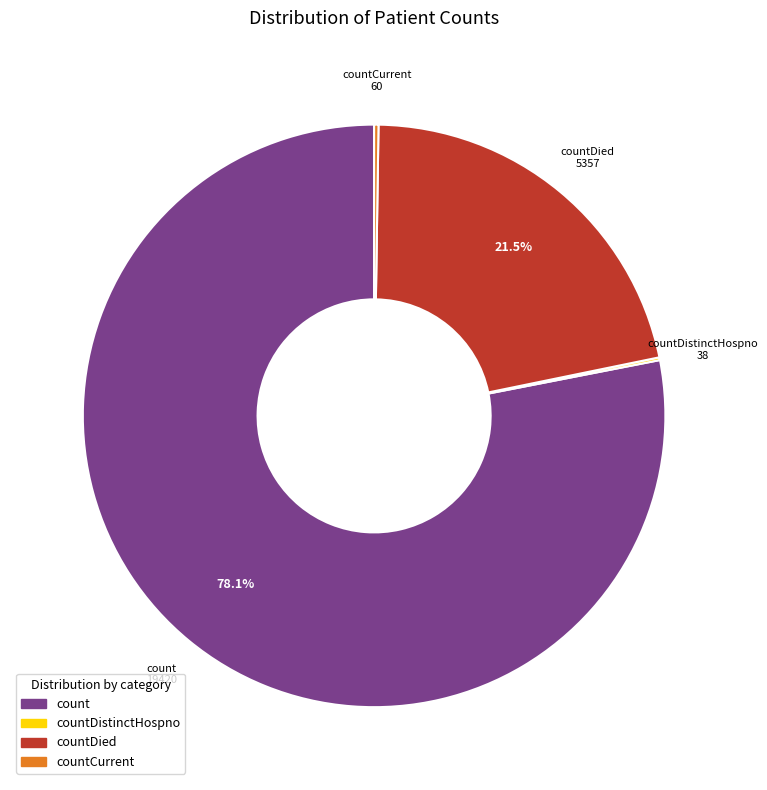

Is there a majority slice in this chart?

Yes